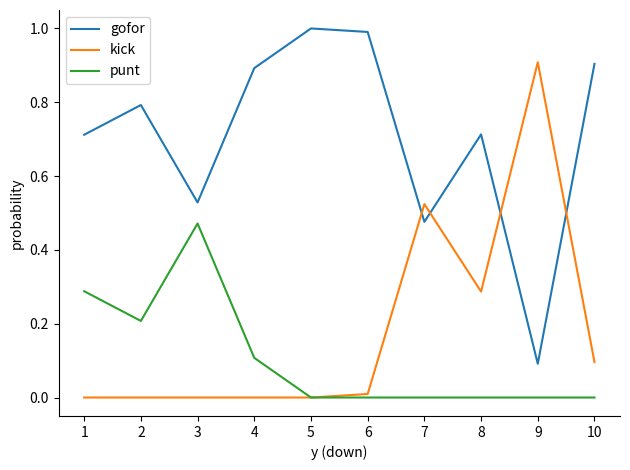

The value of kick at 5 is 0.5. True or false?

False